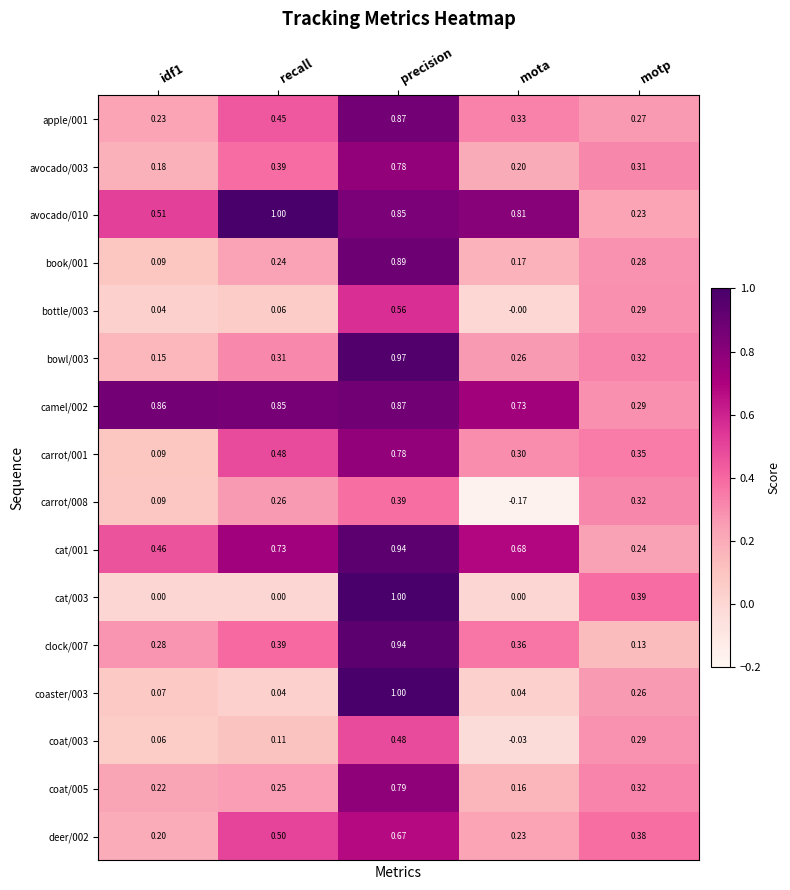

At which label does coat/005 reach its minimum?

mota